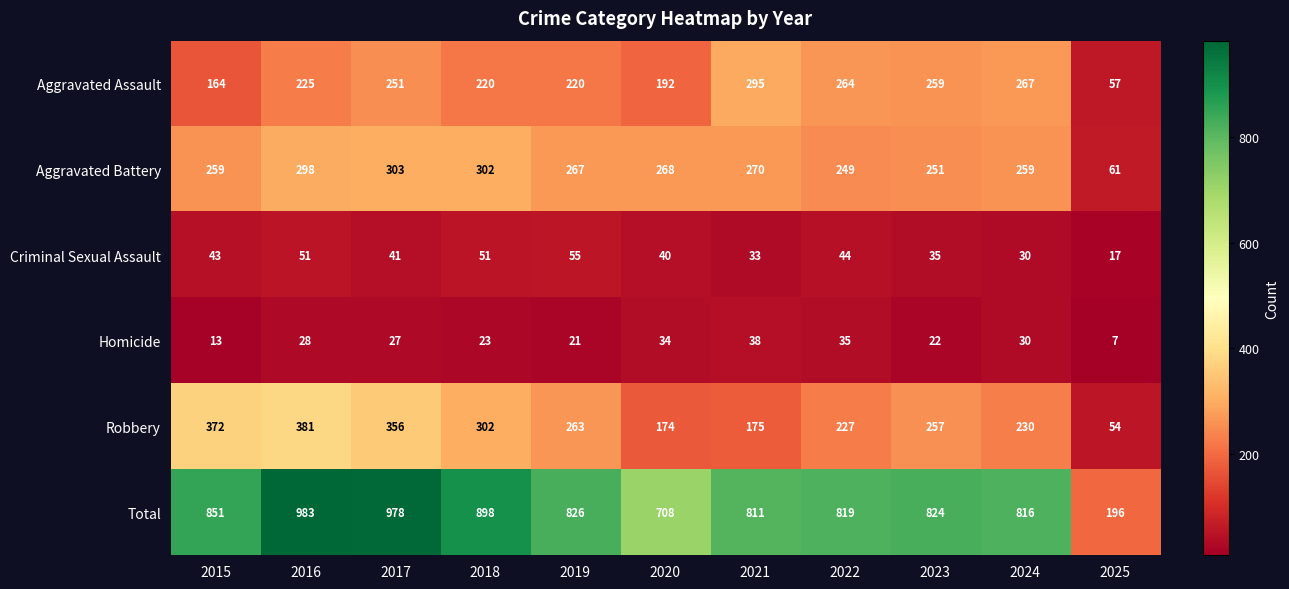

Which series has the largest range (max minus min)?

Total